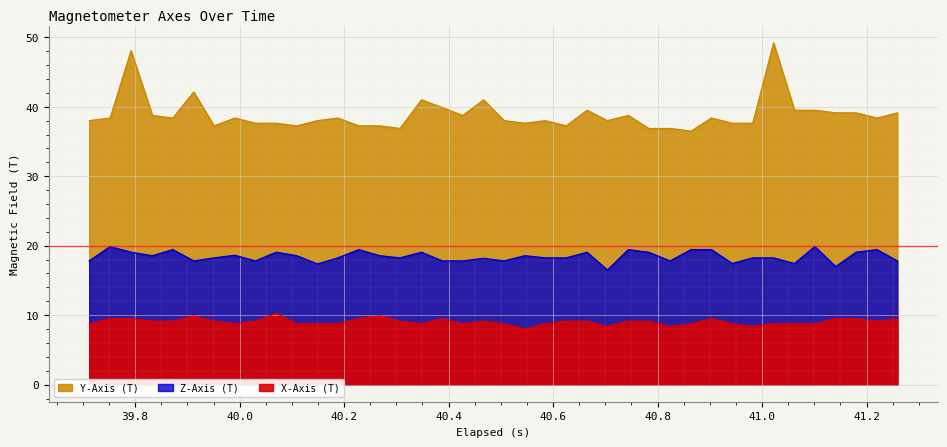

True or false: X-Axis (T) has a value of 3.9 at 26.

False